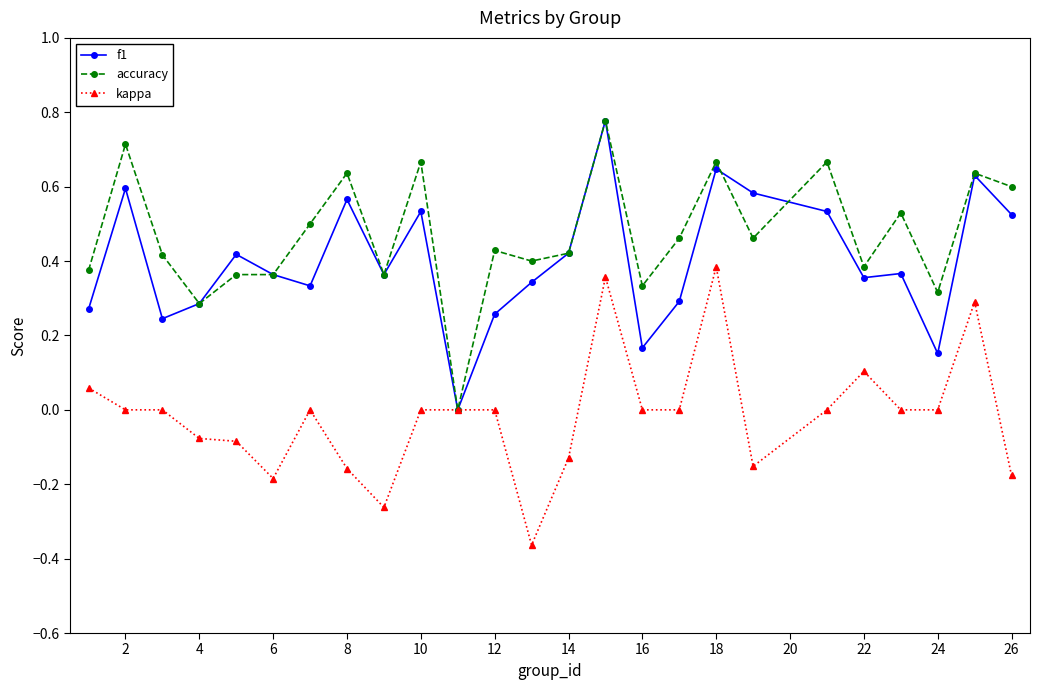

True or false: kappa has more than 1 points higher than both neighbors.

True